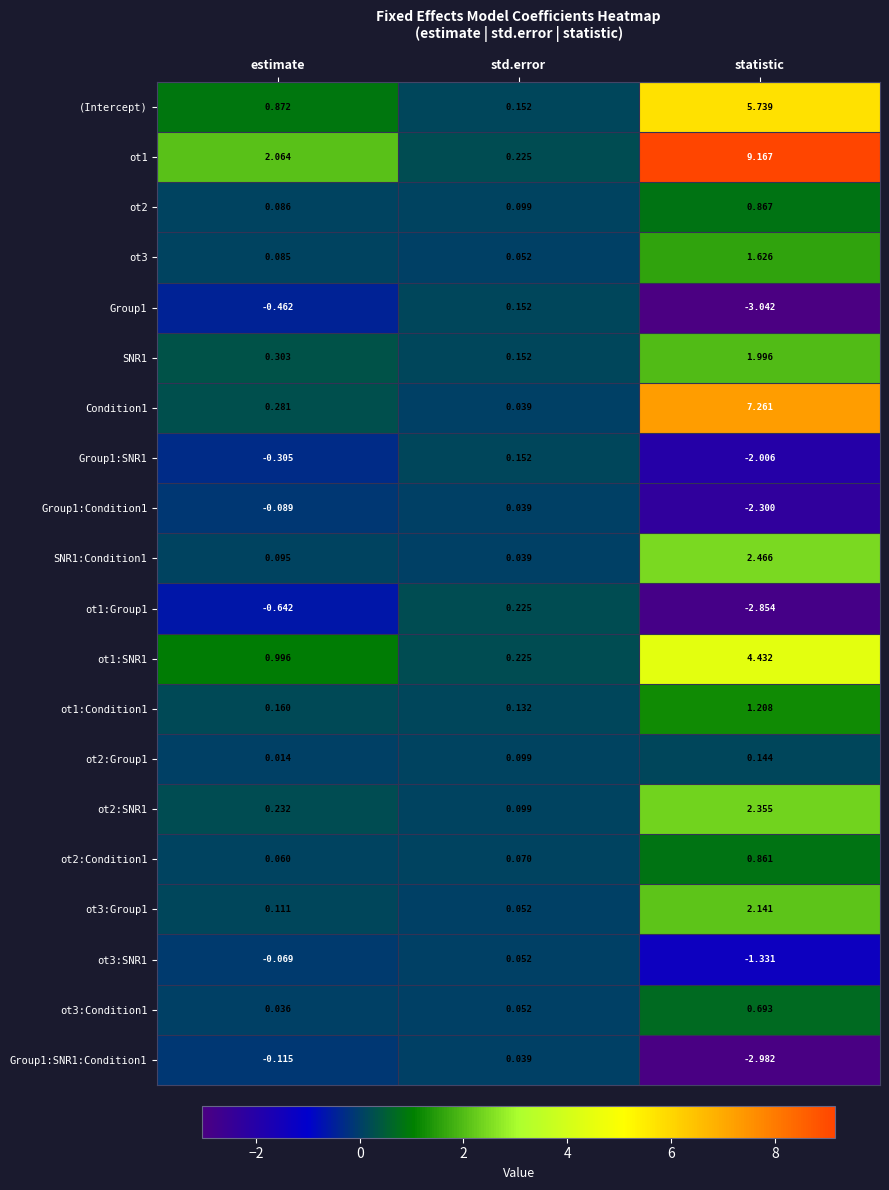

Where is ot3 nearest to the value 0?

std.error